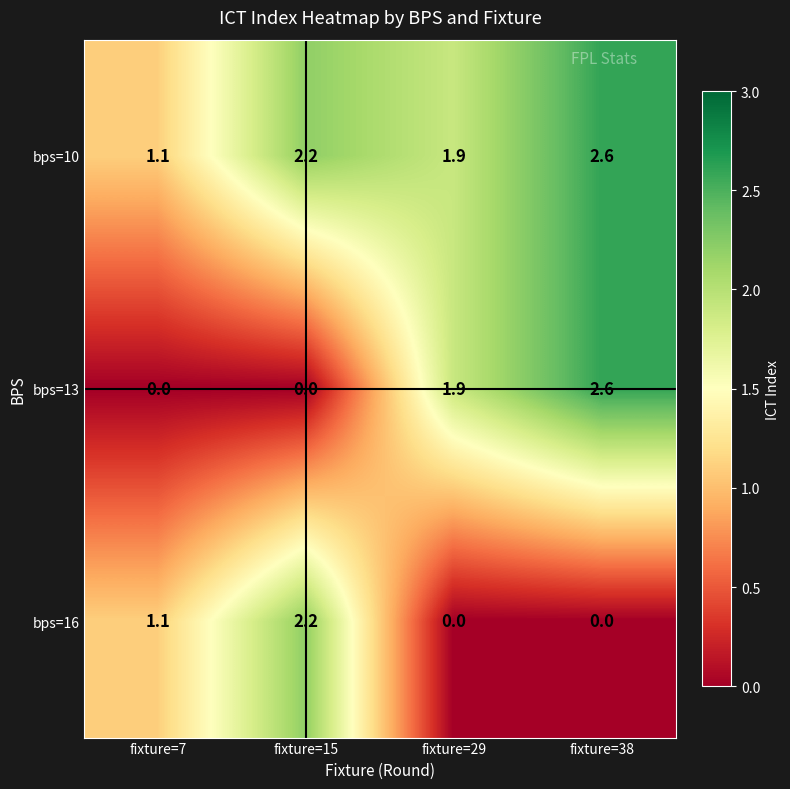

List the series in order of their overall mean, highest first.

bps=10, bps=13, bps=16